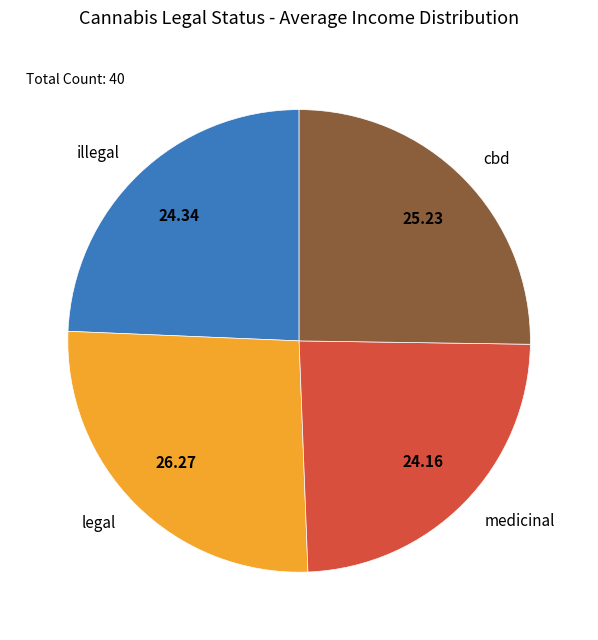

Which slice is the largest?

legal